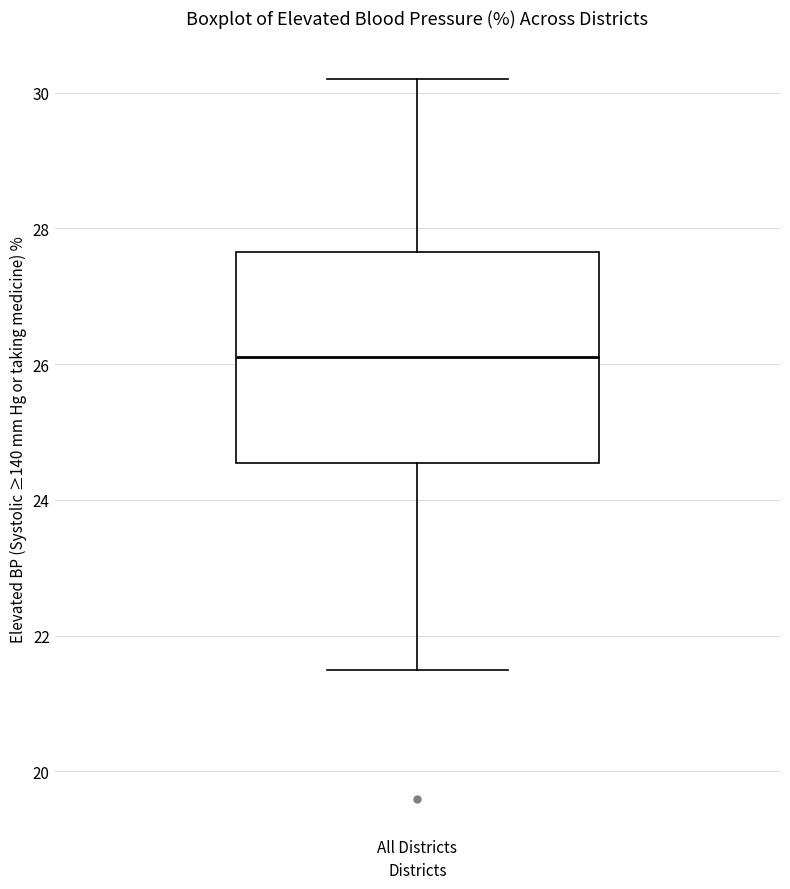

Where does the lower whisker of the box for All Districts end on the y-axis? The values are not printed on the chart, so give them approximately, as read against the axis.

21.6